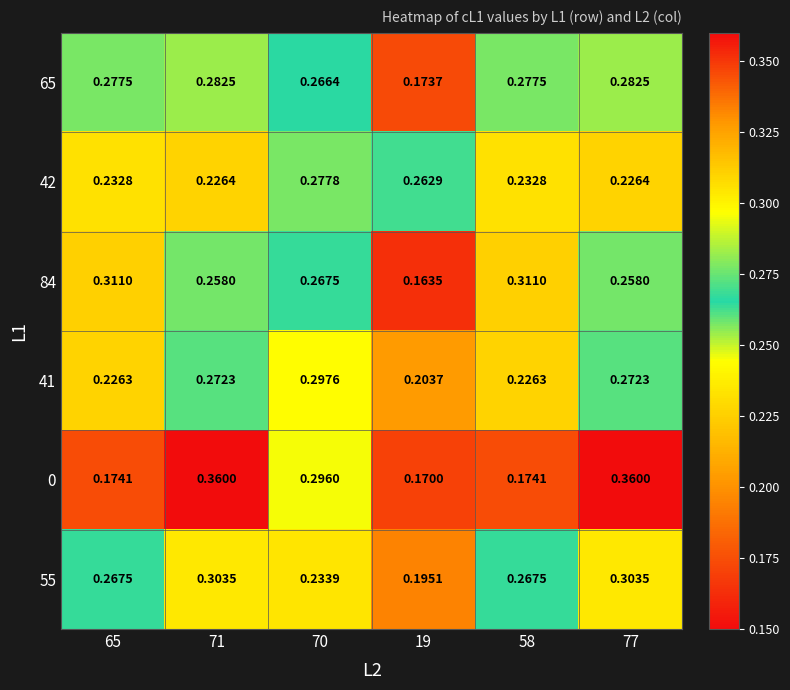

List the series in order of their peak value, highest first.

0, 84, 55, 41, 65, 42